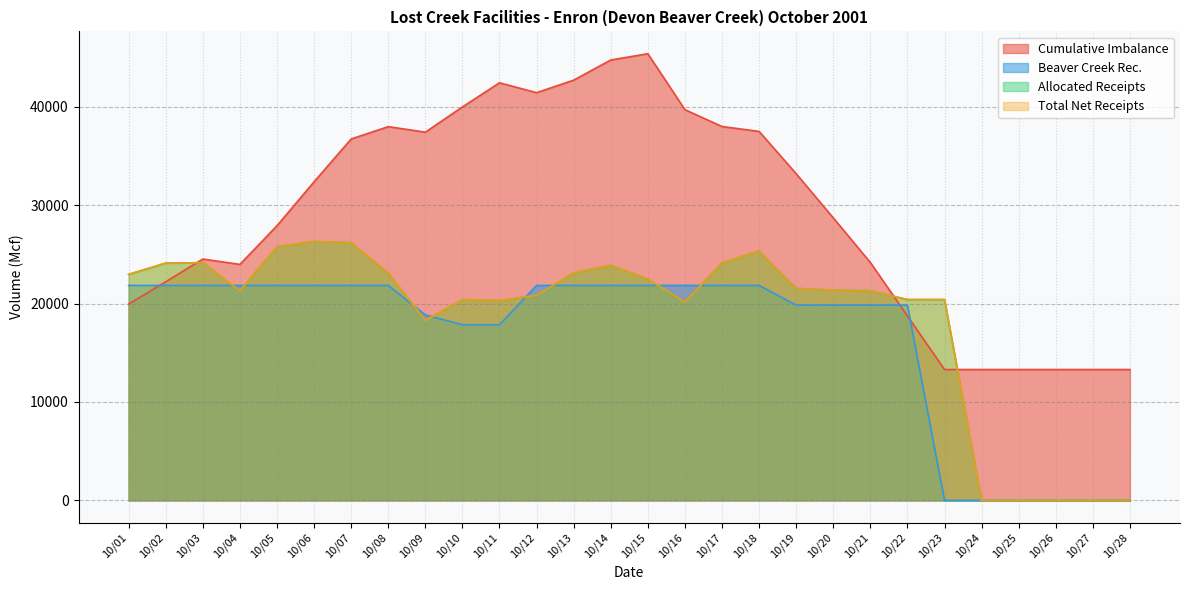

How many lines are shown in the chart?

4